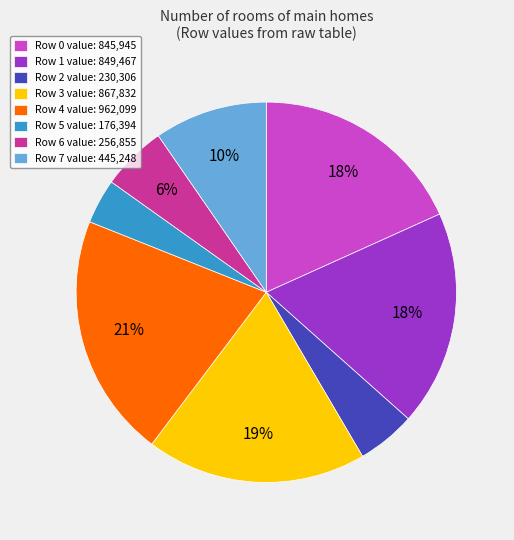

What is the ratio of the value at Row 1 value: 849,467 to the value at Row 4 value: 962,099?

0.9